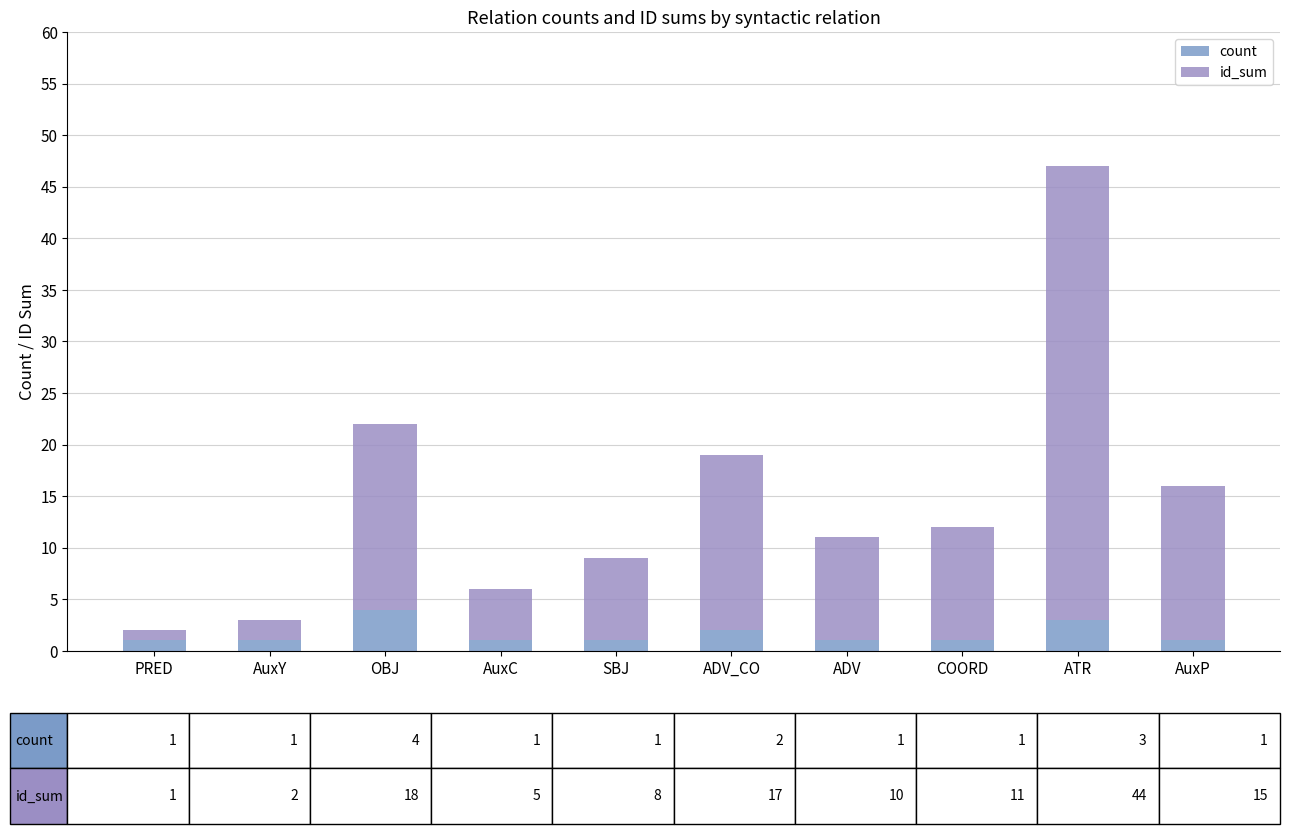

What is the label of the 1st bar from the right?

AuxP